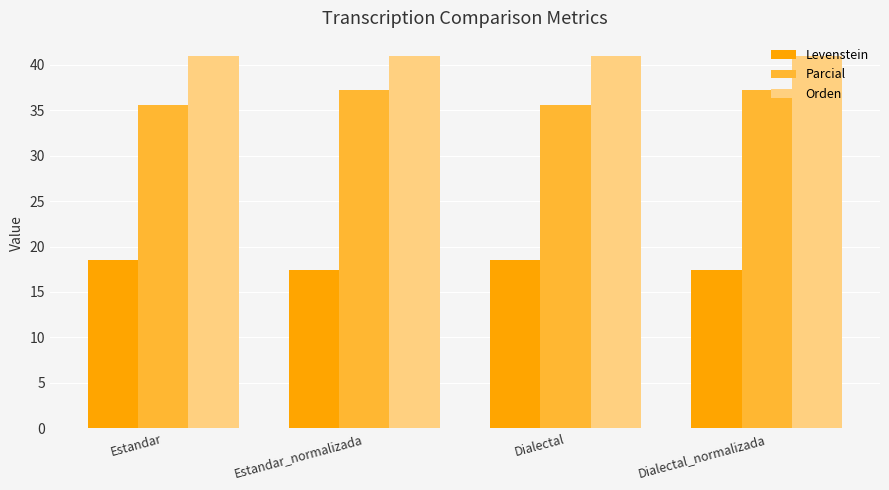

What is the value of the Parcial bar at the 2nd from the left?

37.2